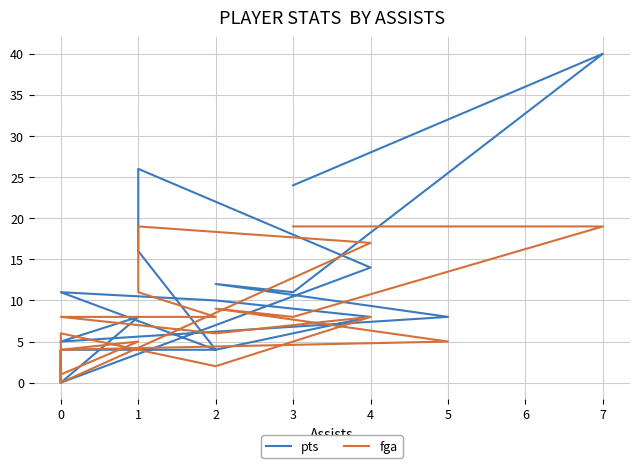

What is the difference between the maximum and minimum values in the fga series?

19